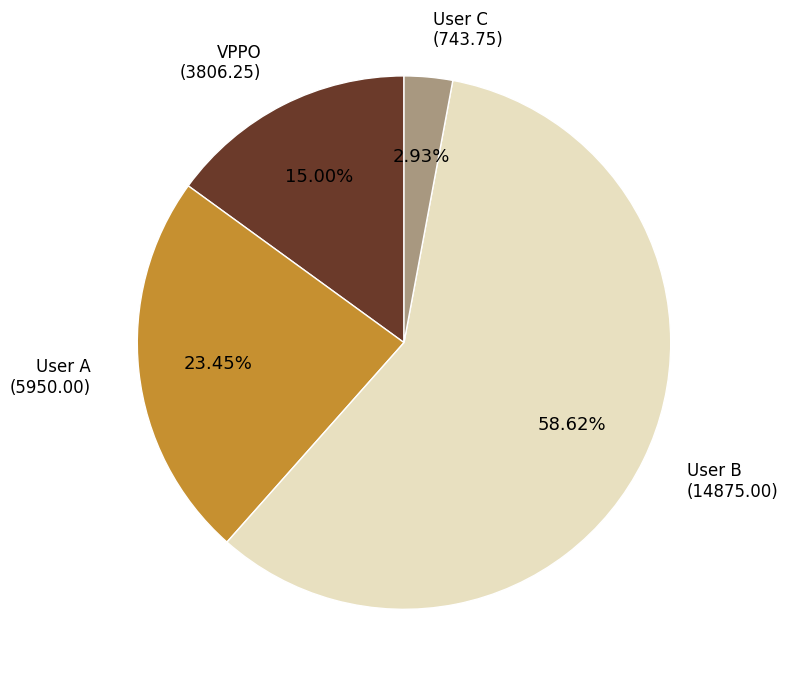

True or false: User B accounts for 72% of the total.

False